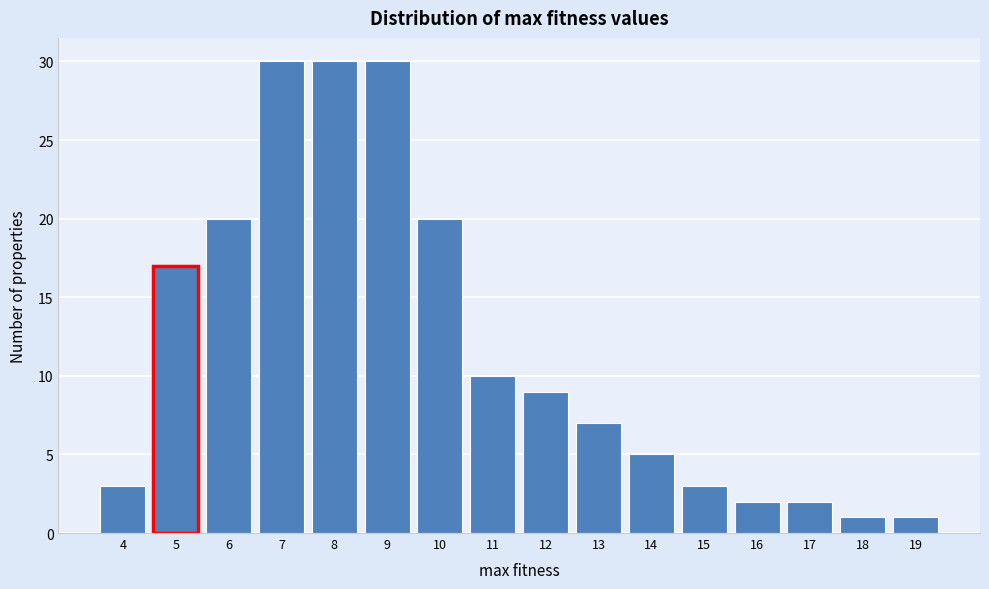

Reading left to right, extract all data points from this chart.

3	17	20	30	30	30	20	10	9	7	5	3	2	2	1	1